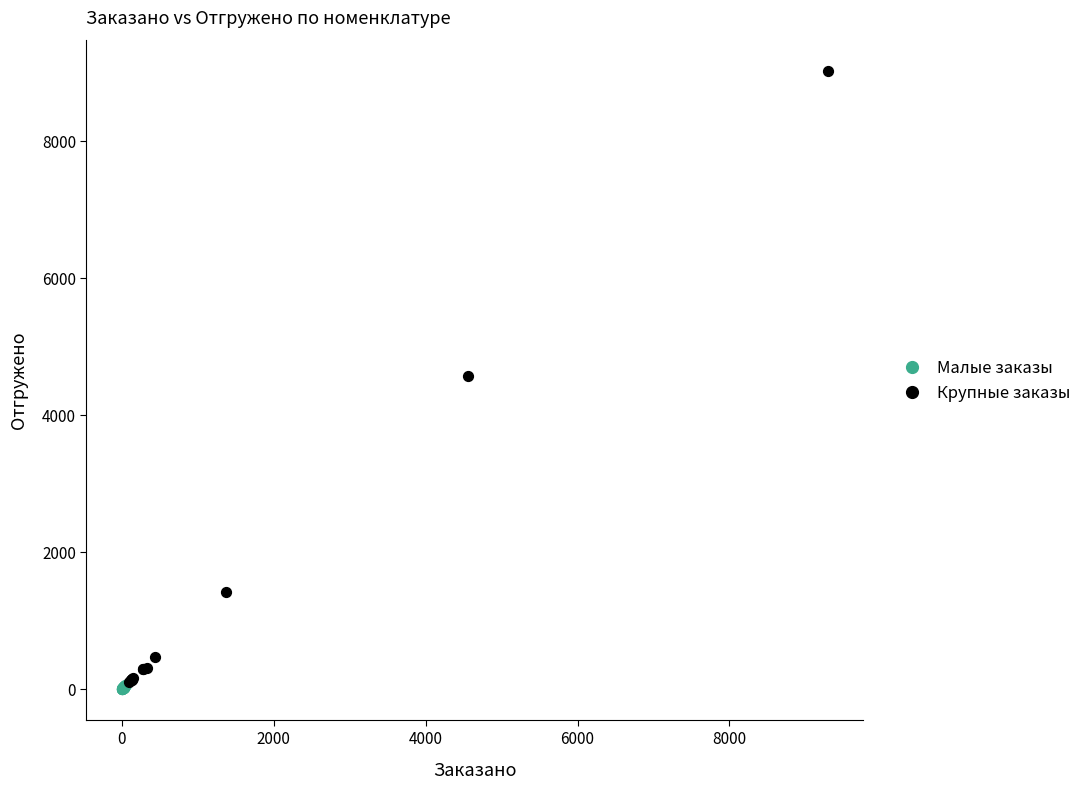

Which series contains the highest Y value?

Крупные заказы